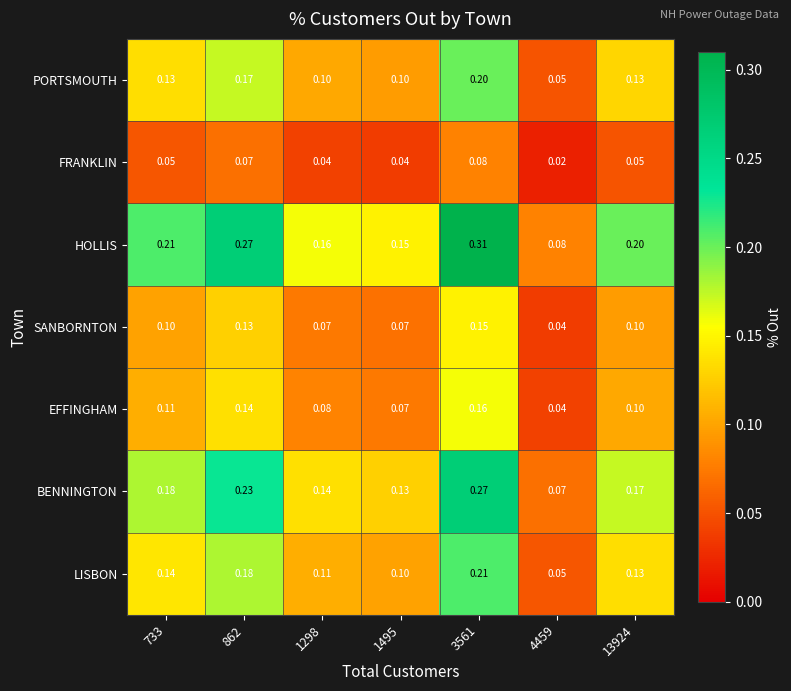

Rank the series by their maximum value, from highest to lowest.

HOLLIS, BENNINGTON, LISBON, PORTSMOUTH, EFFINGHAM, SANBORNTON, FRANKLIN